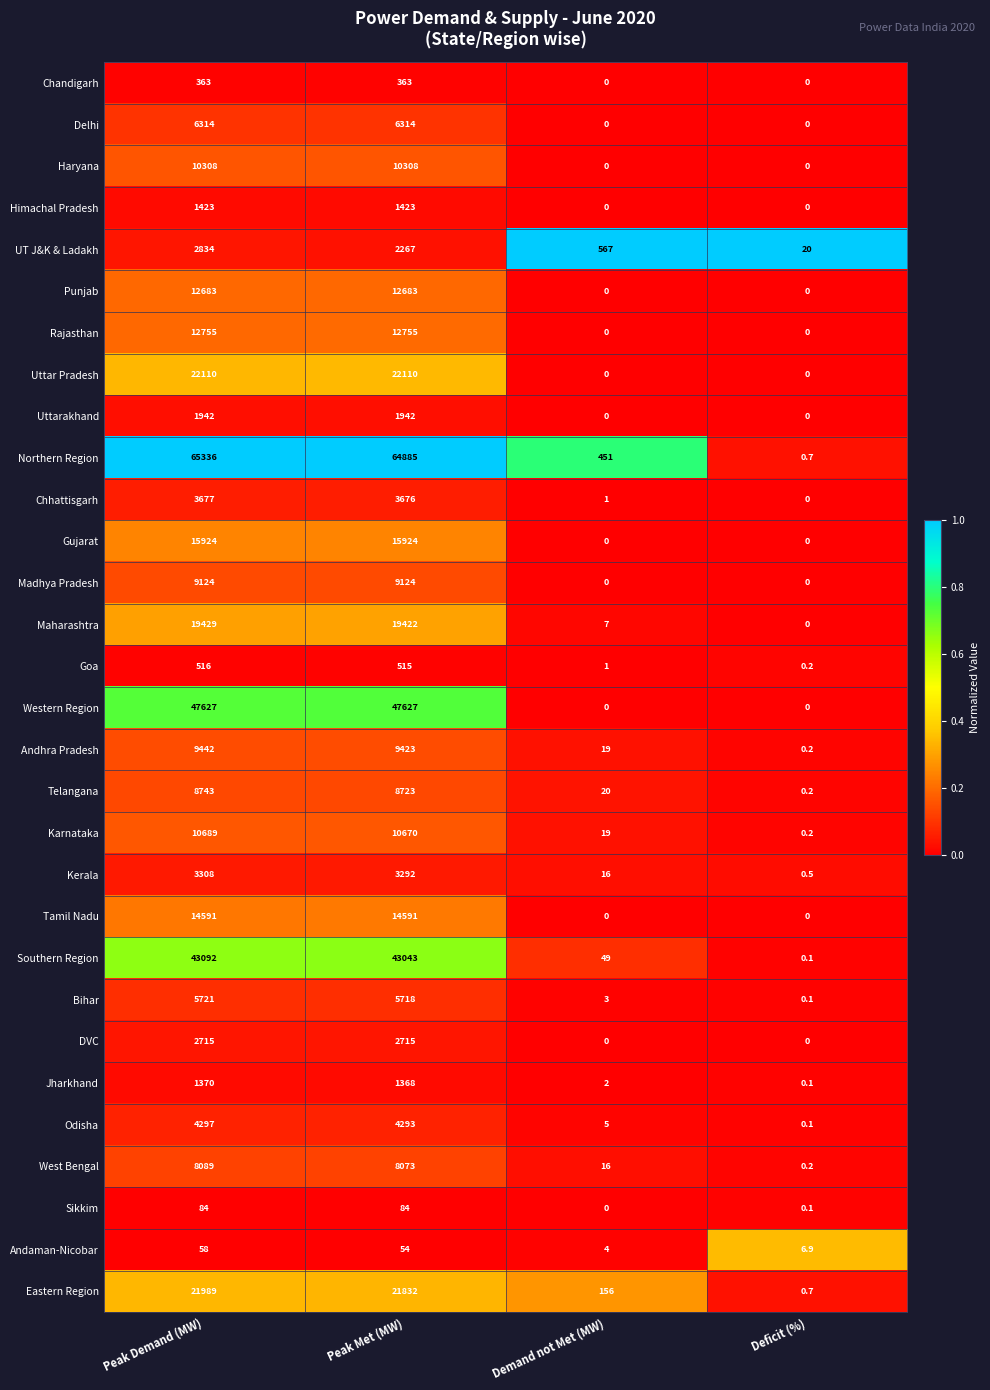

Which series has the largest range (max minus min)?

Northern Region